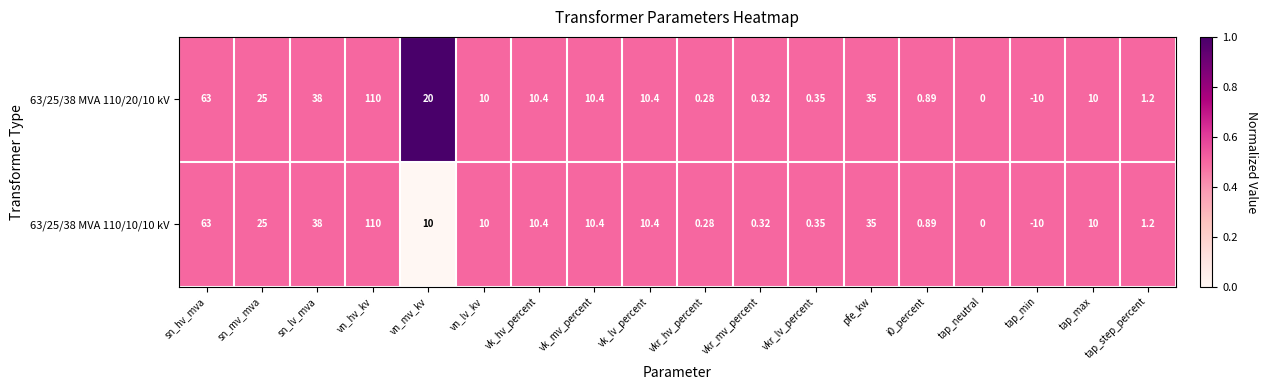

At which category does the chart reach its minimum across all series?

tap_min